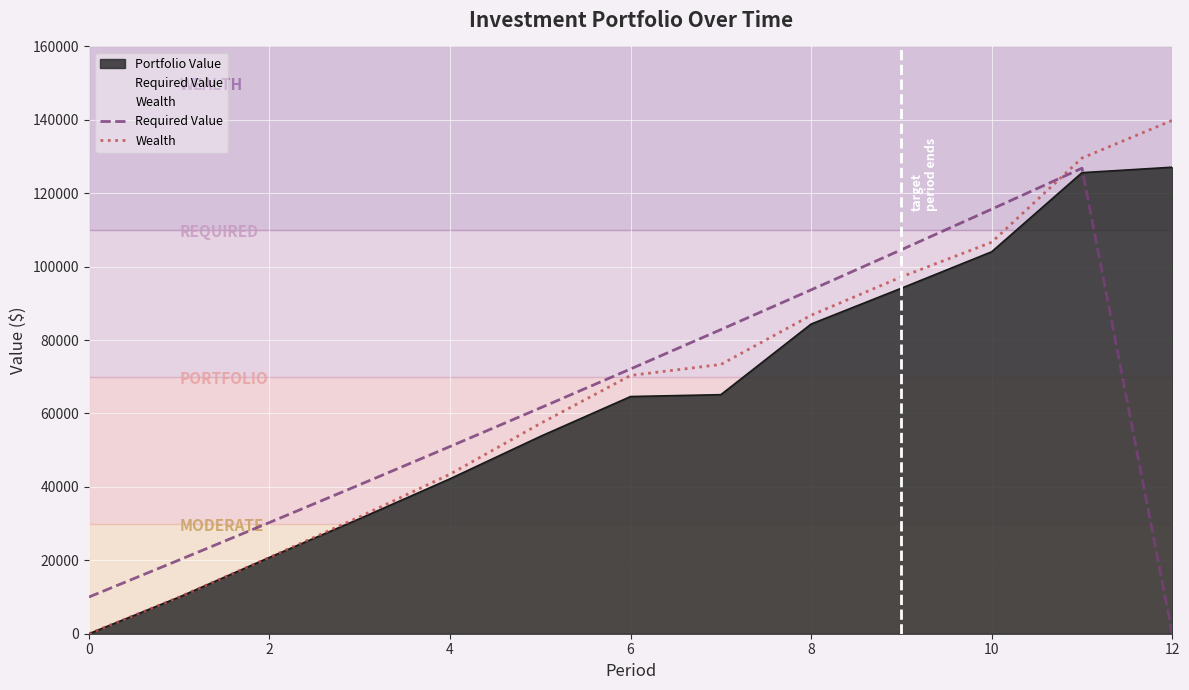

What is the difference between the highest and lowest values at 6?

7516.2